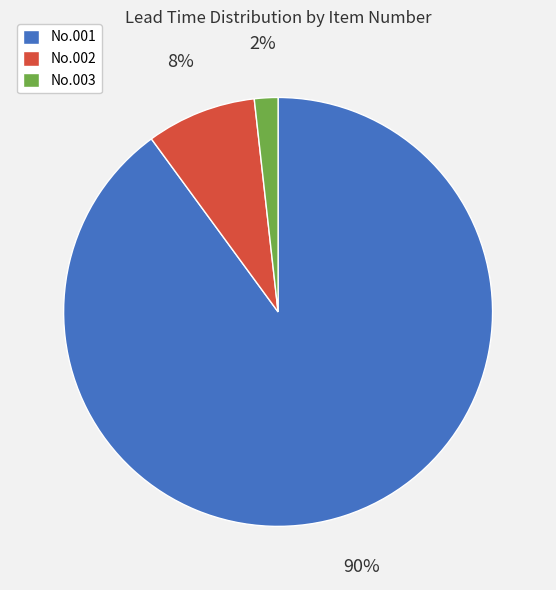

True or false: No.002 accounts for 8% of the total.

True